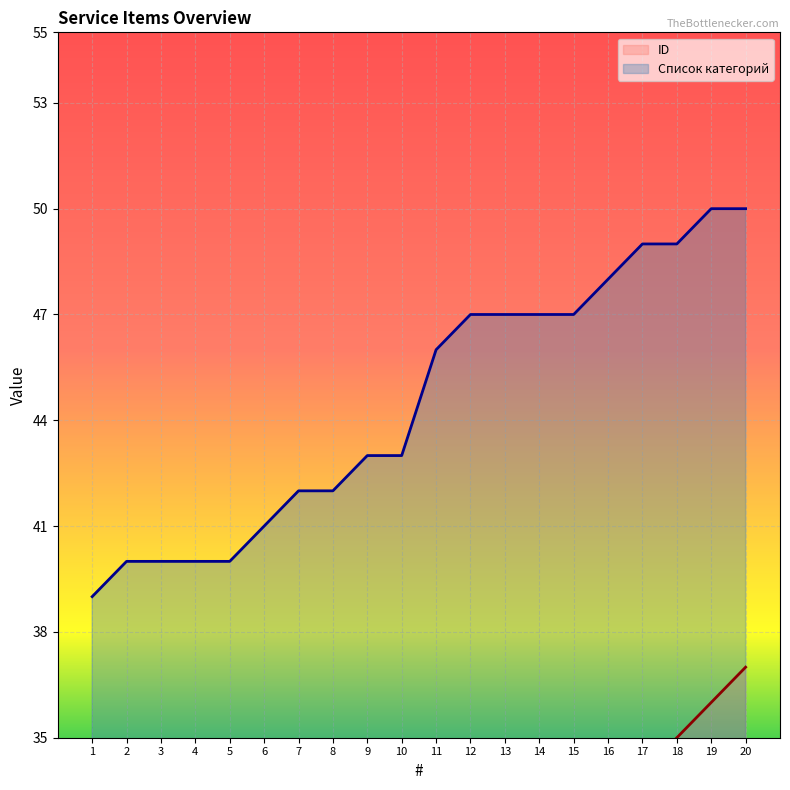

Does the chart display data point markers on the line(s)?

No